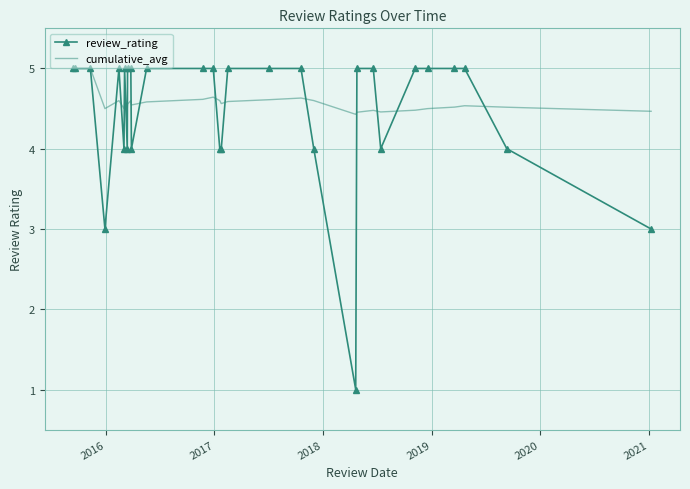

What are all the series names shown in the legend?

review_rating, cumulative_avg